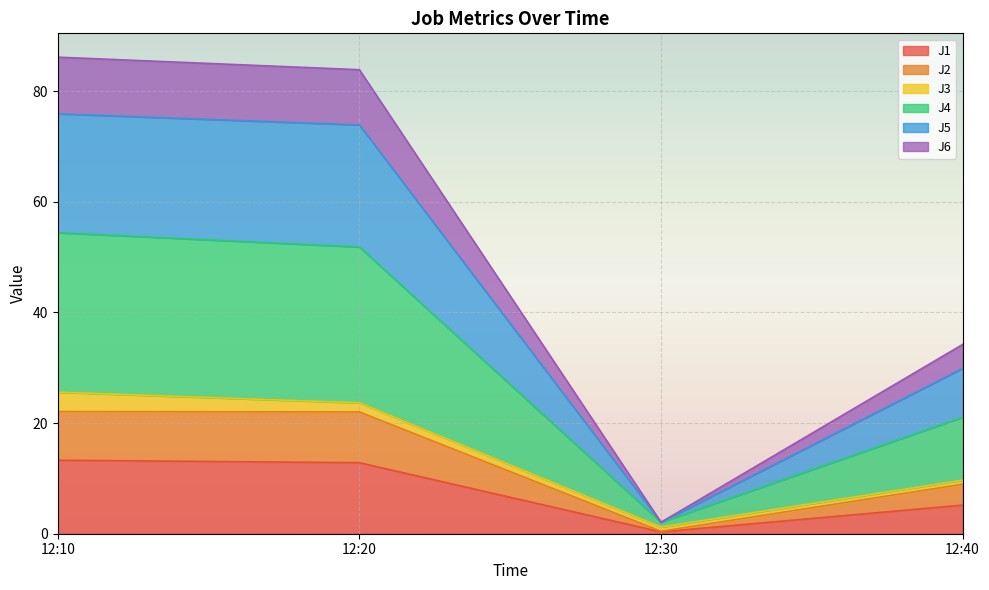

How many data points in J1 are above 12?

2